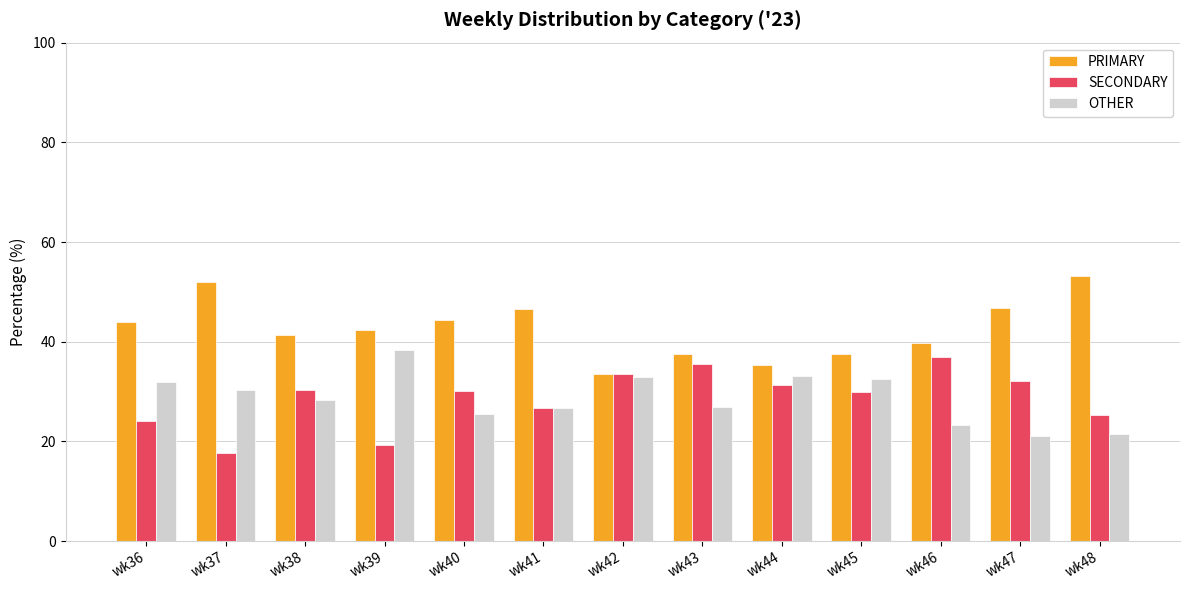

Is the value of OTHER at wk41 greater than the value of SECONDARY at wk37?

Yes